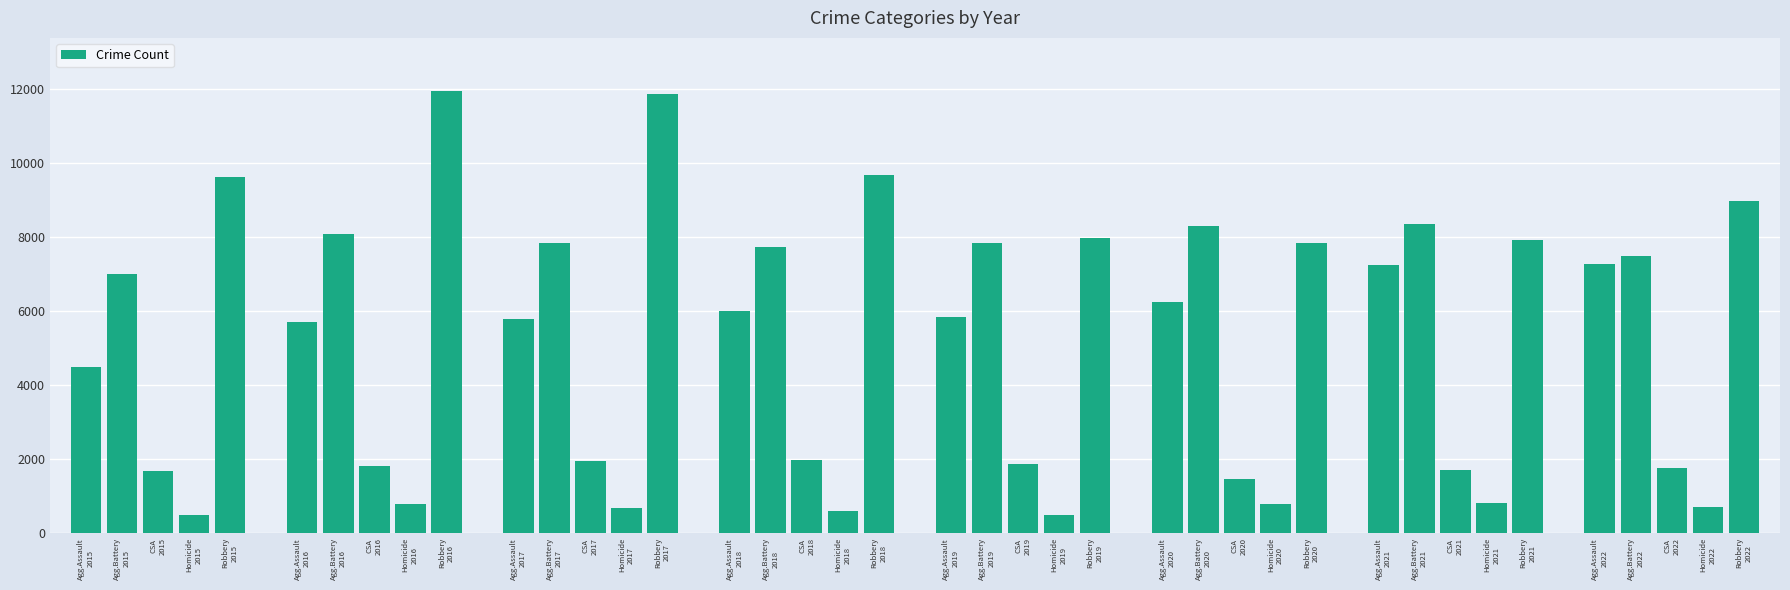

What is the change in value from Agg.Battery
2015 to Robbery
2022?

+1952